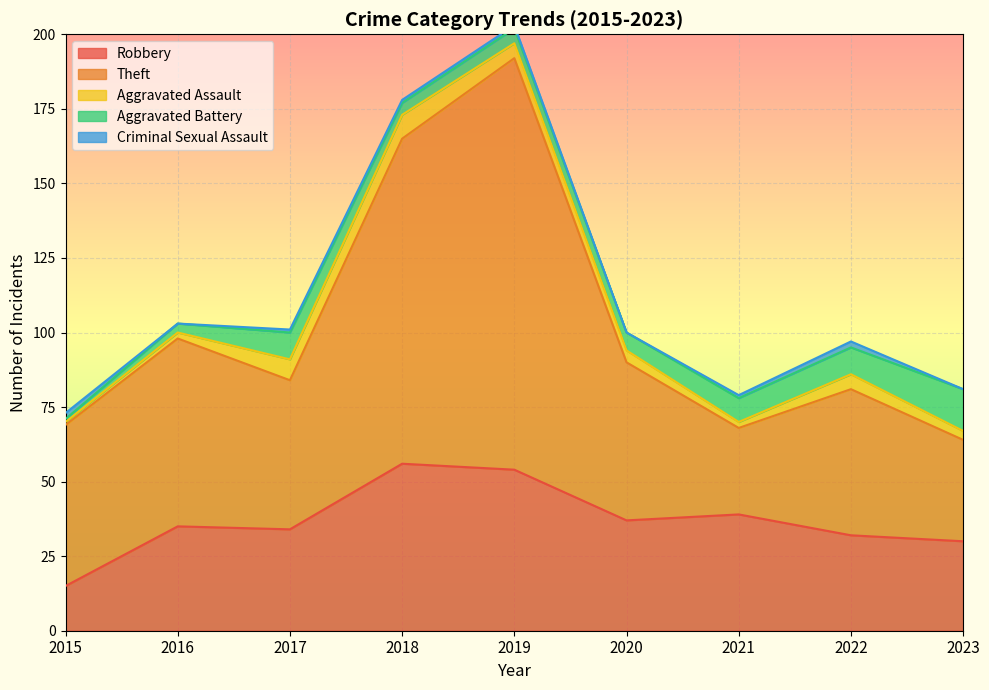

List the labels in order of Aggravated Assault value, largest first.

2018, 2017, 2019, 2022, 2020, 2023, 2016, 2021, 2015